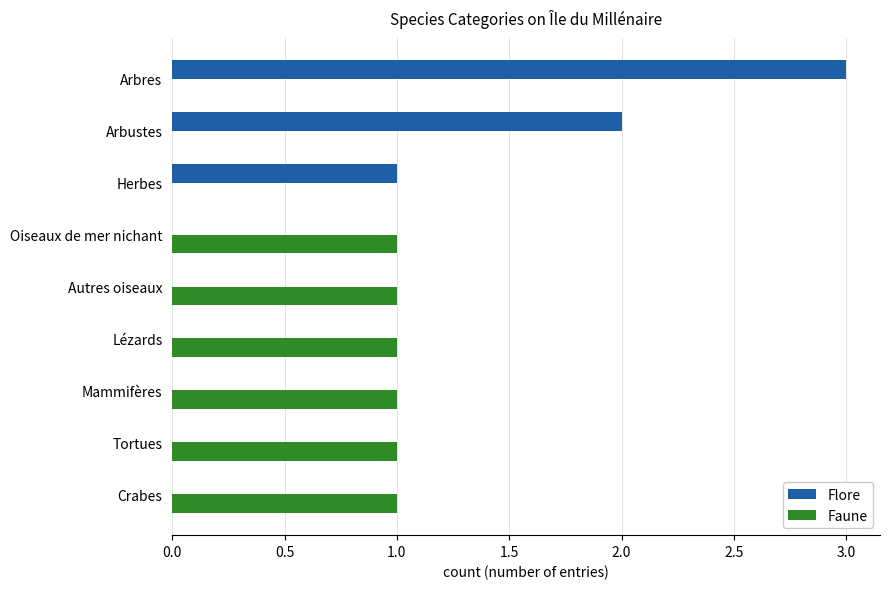

What is the highest value of the Flore series?

3